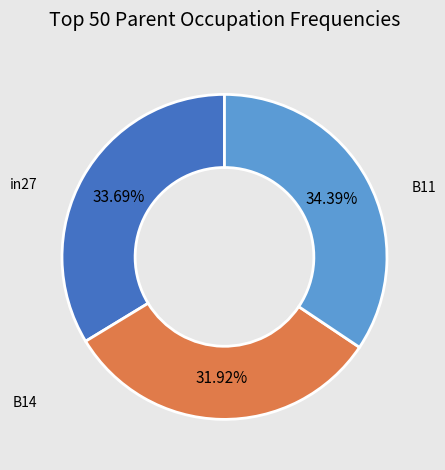

How many slices are in this pie chart?

3